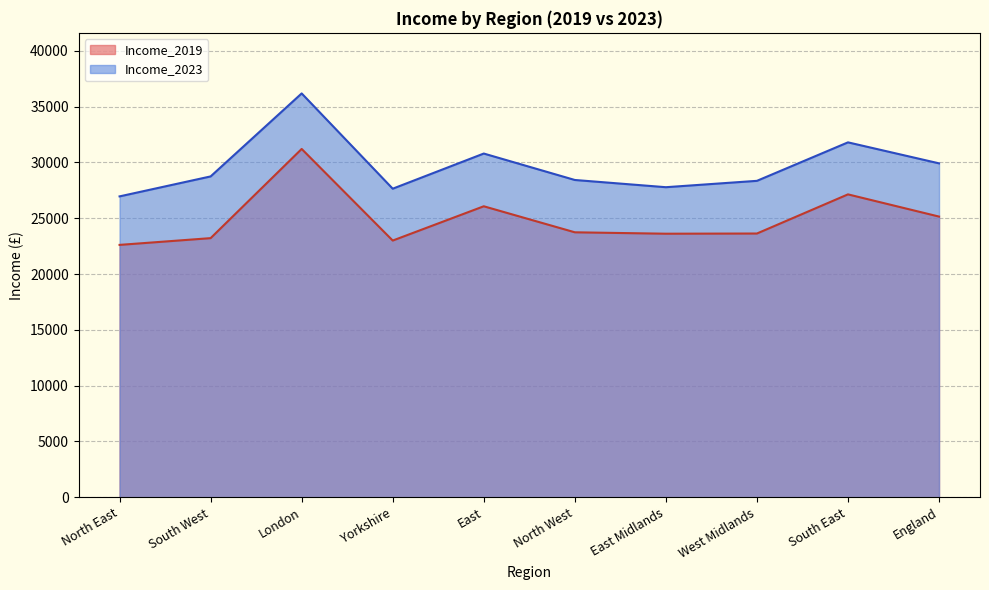

What are all the series names shown in the legend?

Income_2019, Income_2023